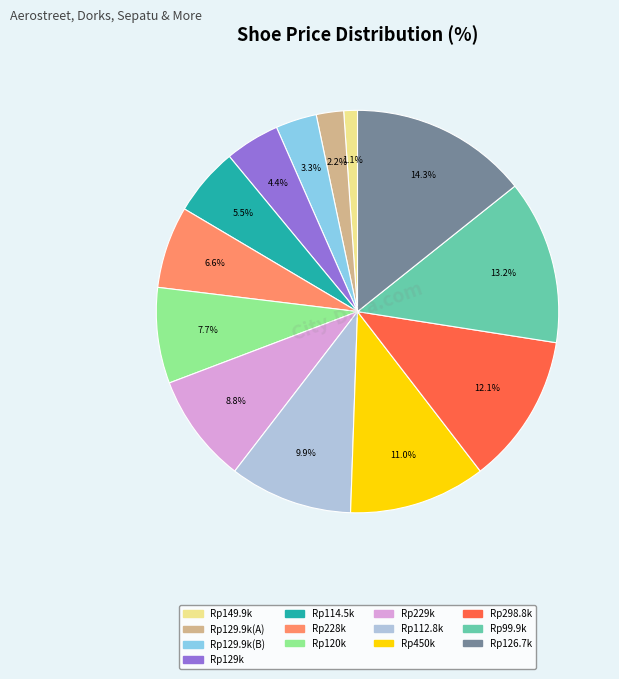

Does any single category account for the majority?

No